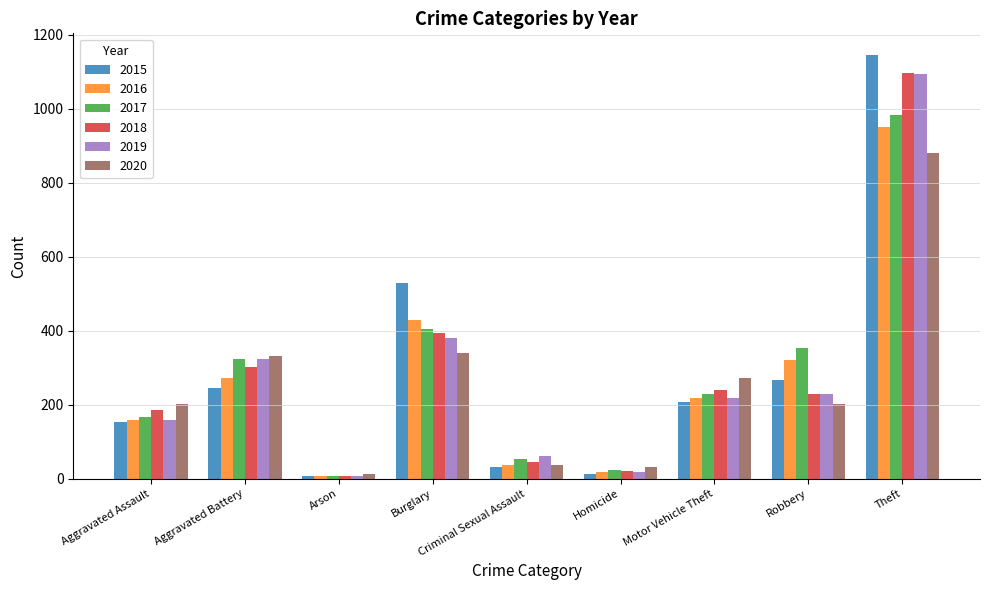

At which label does 2015 reach its peak?

Theft